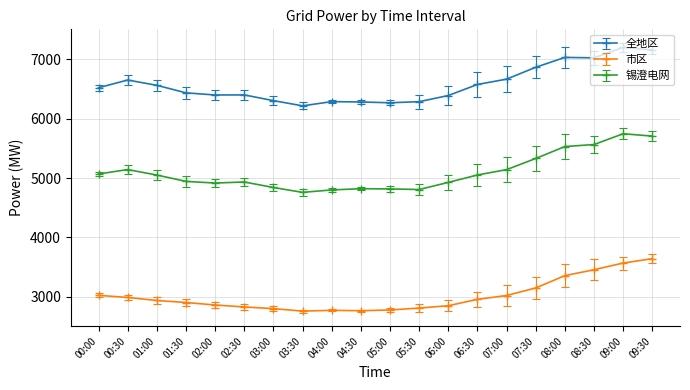

What is the spread (max minus min) of values at 04:00?

3517